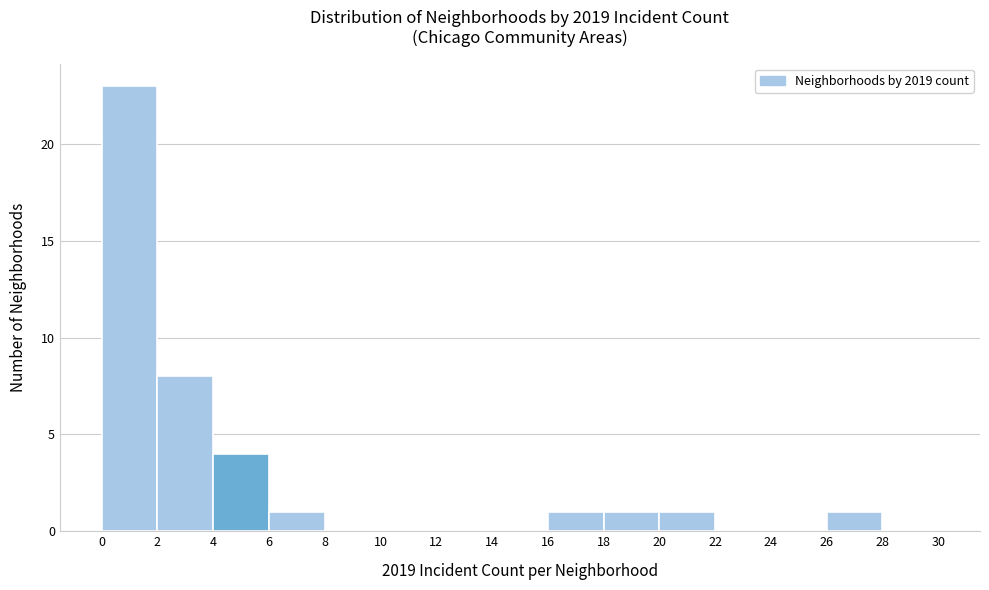

Over which range of the x-axis is the bar tallest?

0 to 2